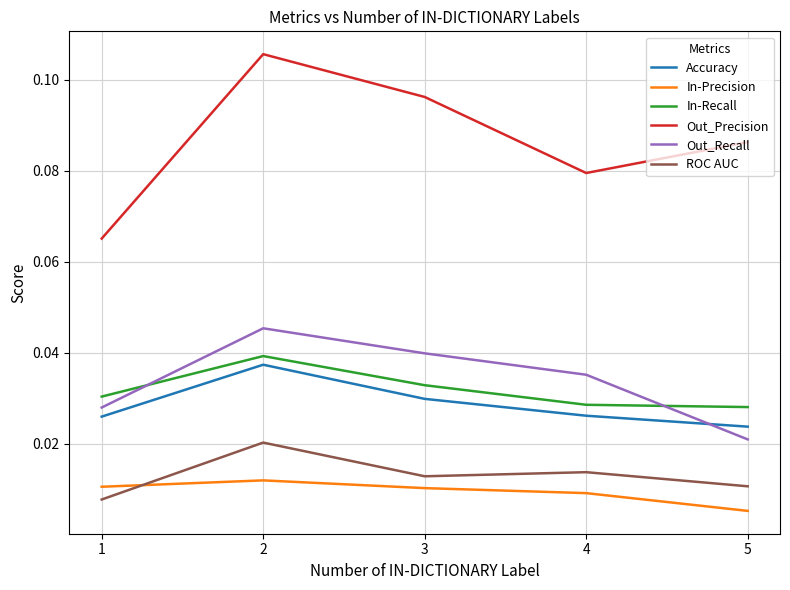

Between 2 and 3, which series saw the biggest shift?

Out_Precision